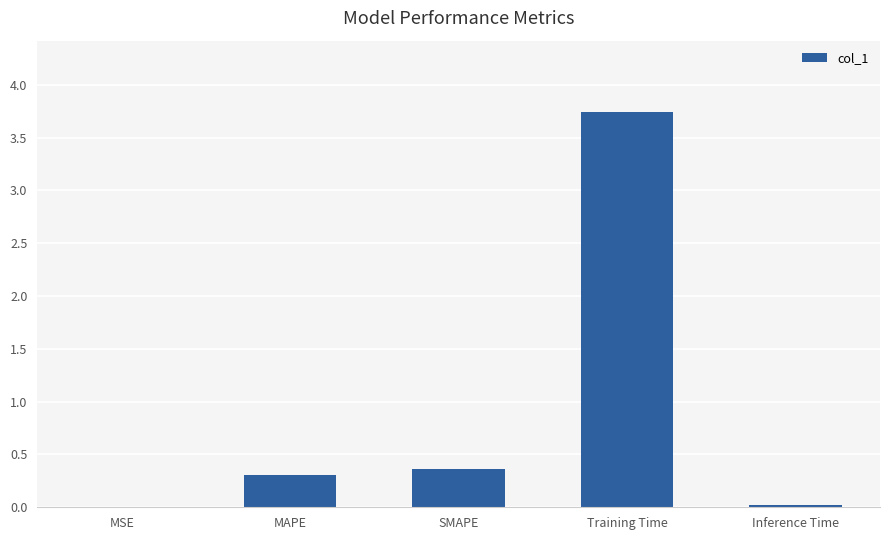

At which category does the chart reach its peak across all series?

Training Time